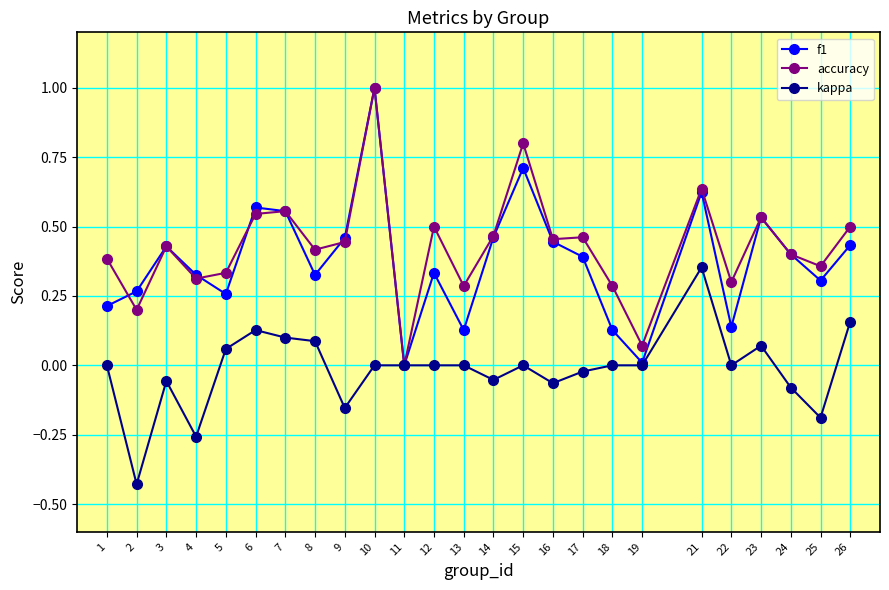

Does the chart have visible grid lines?

Yes